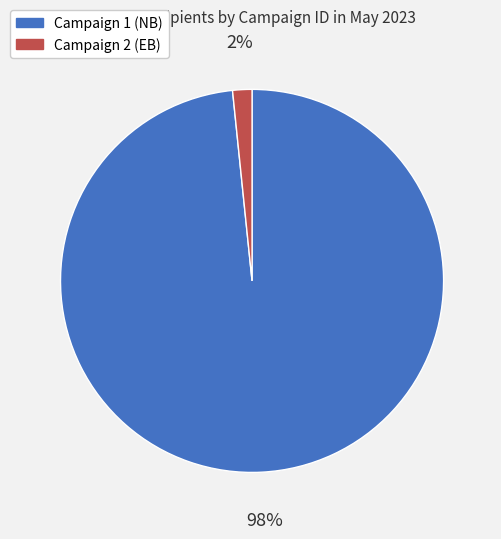

Is there any slice that represents more than half of the pie?

Yes